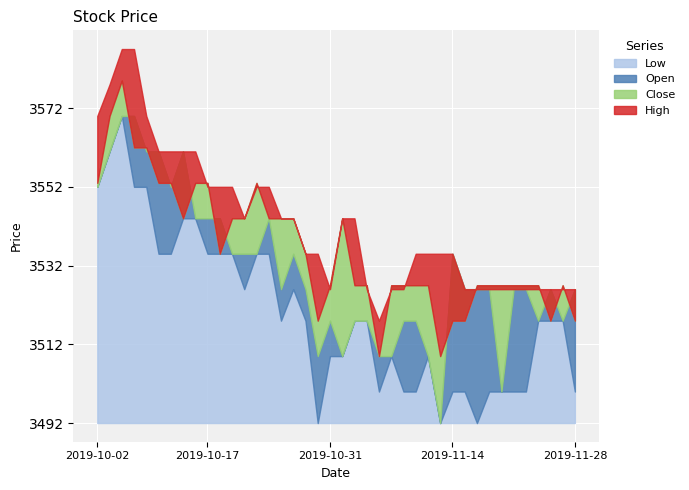

Is it true that Open equals 5815 at 2019-11-28?

False